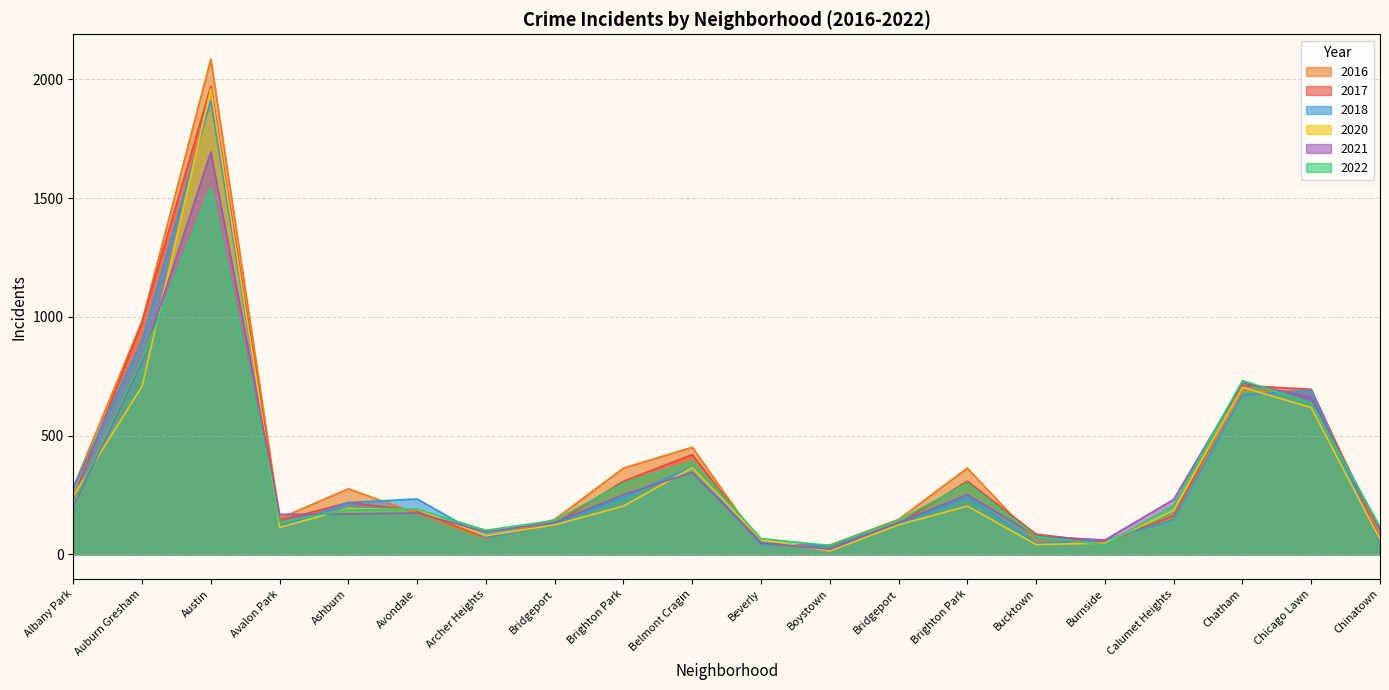

Does the chart display data point markers on the line(s)?

No